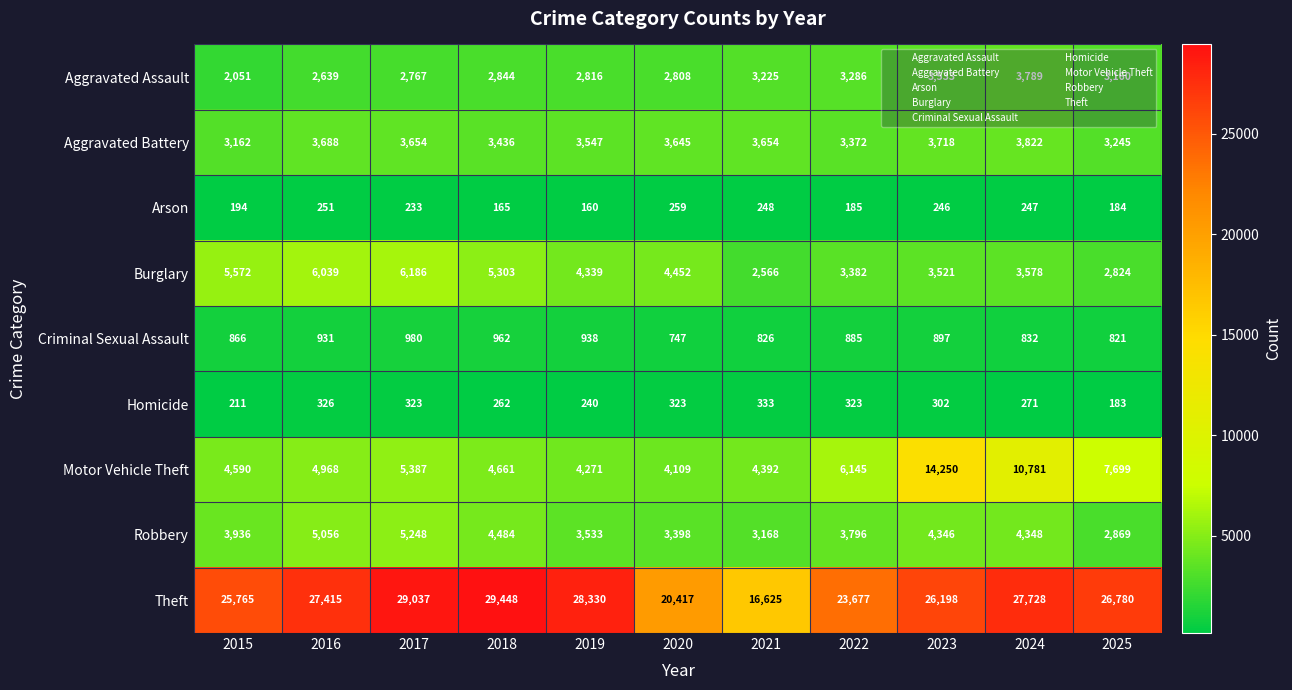

Which series has the largest range (max minus min)?

Theft